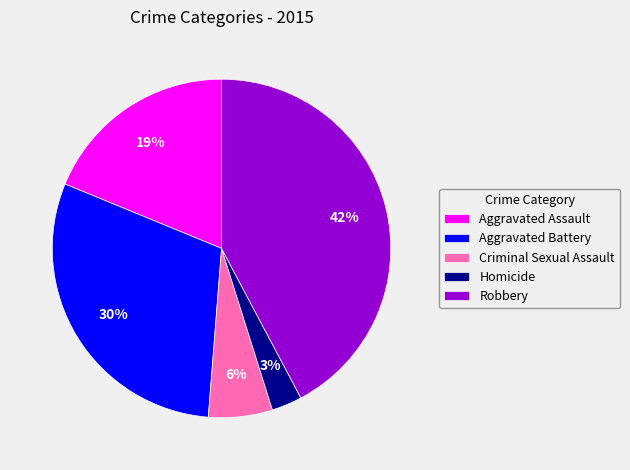

To the nearest percent, what is the combined percentage of Homicide and Criminal Sexual Assault?

9%